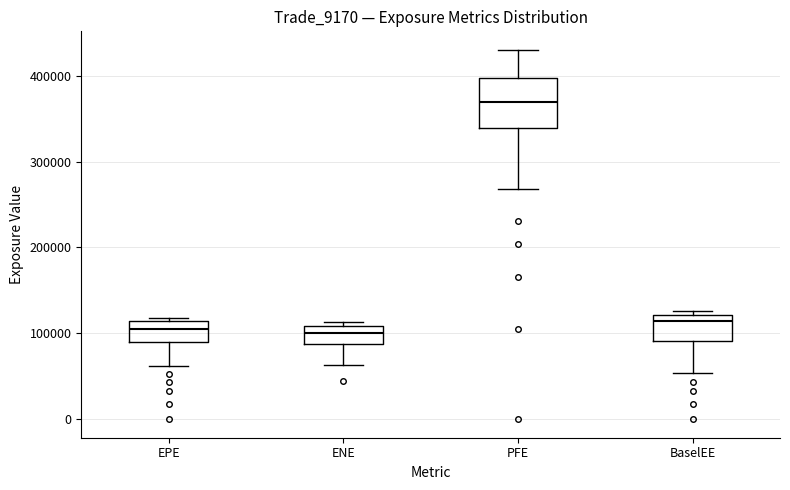

Which box has the highest median line?

PFE